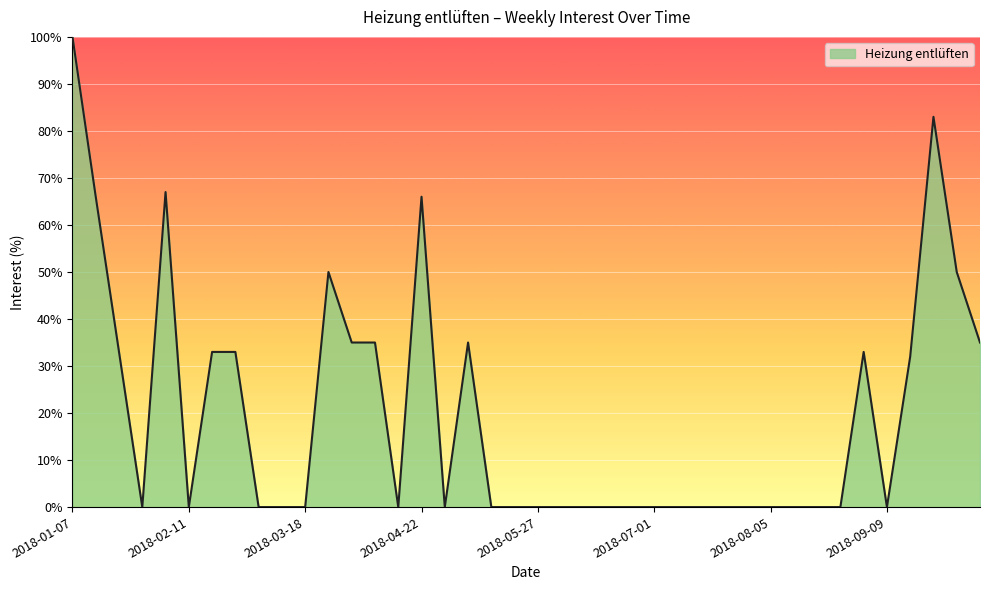

Reading right to left, what are all the values shown in this chart?

35	50	83	32	0	33	0	0	0	0	0	0	0	0	0	0	0	0	0	0	0	0	35	0	66	0	35	35	50	0	0	0	33	33	0	67	0	33	66	100